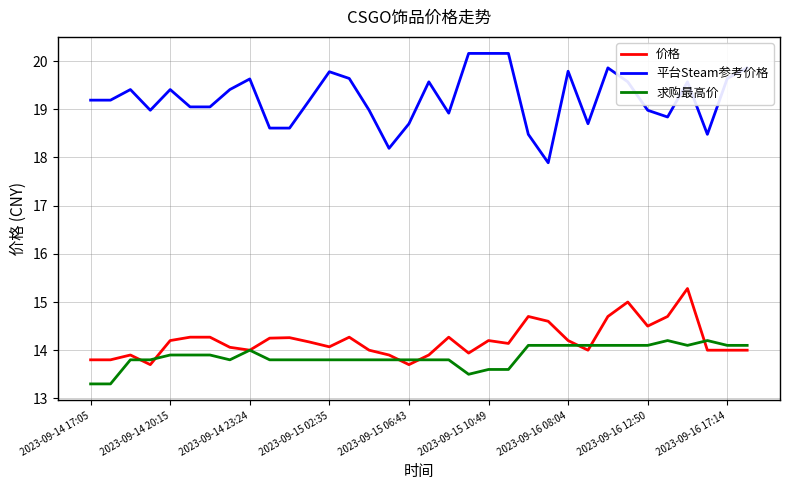

Which series has the largest total across all categories?

平台Steam参考价格